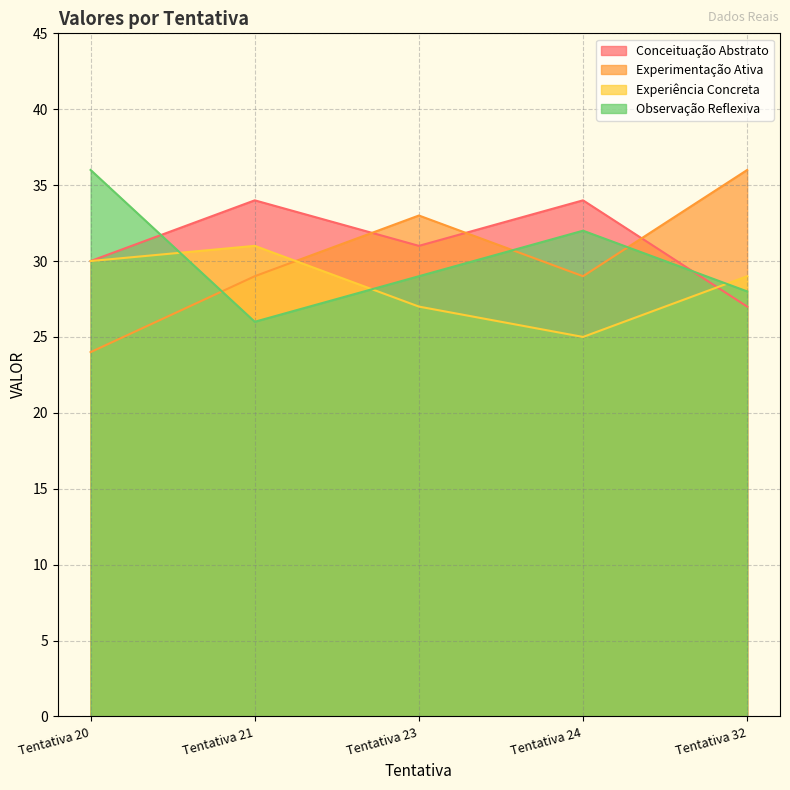

At which category is the sum across all series the highest?

Tentativa 20